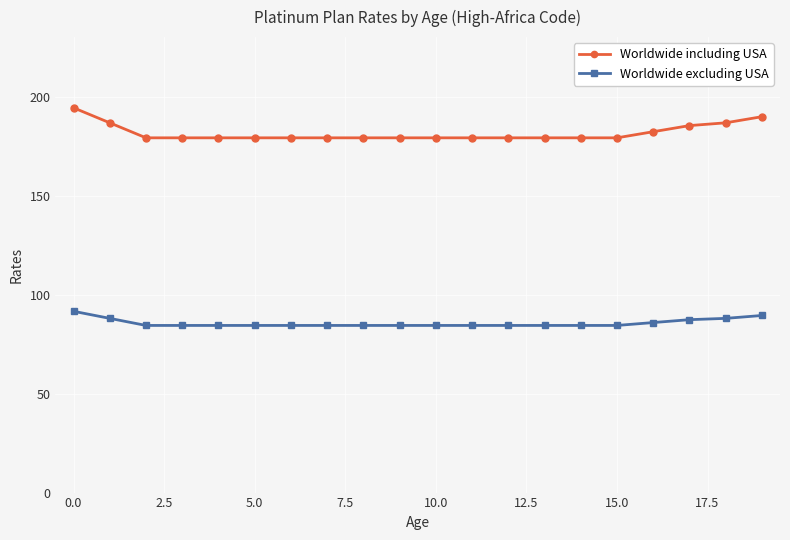

What is the value of the Worldwide including USA point at the 17th from the left?

182.2